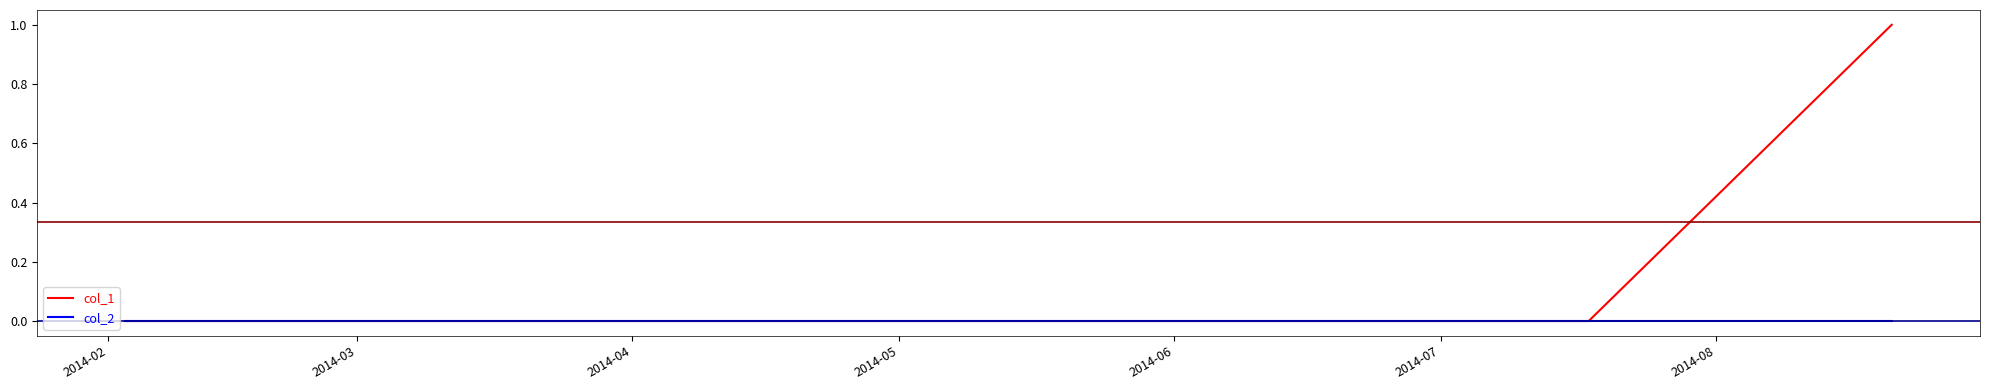

Which series has the largest range (max minus min)?

col_1